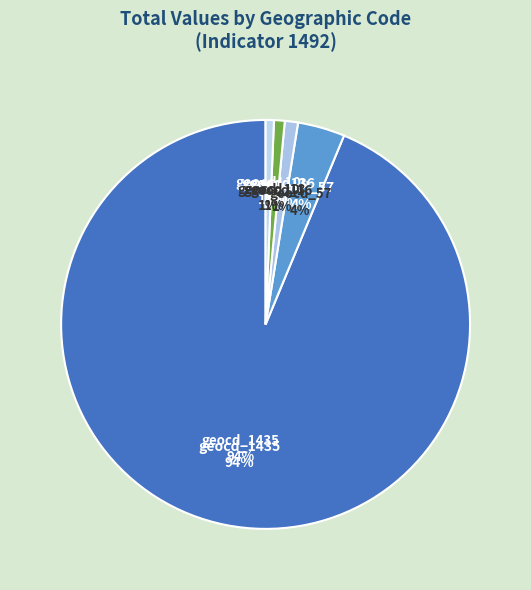

To the nearest percent, what percentage of the pie is geocd_57?

4%